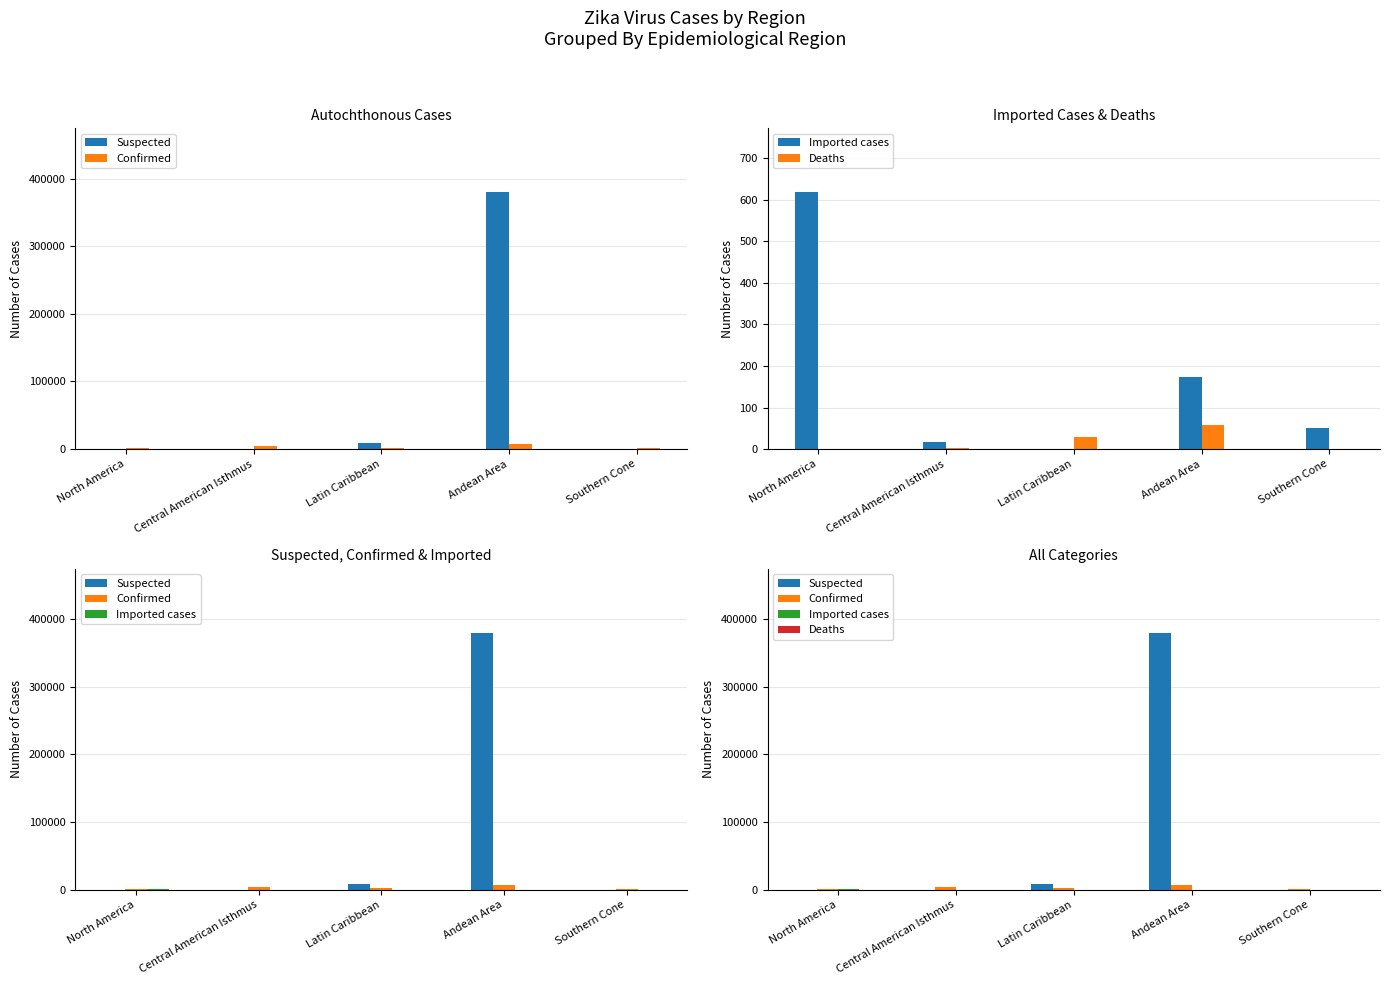

The value of Suspected at Andean Area is 195753. True or false?

False